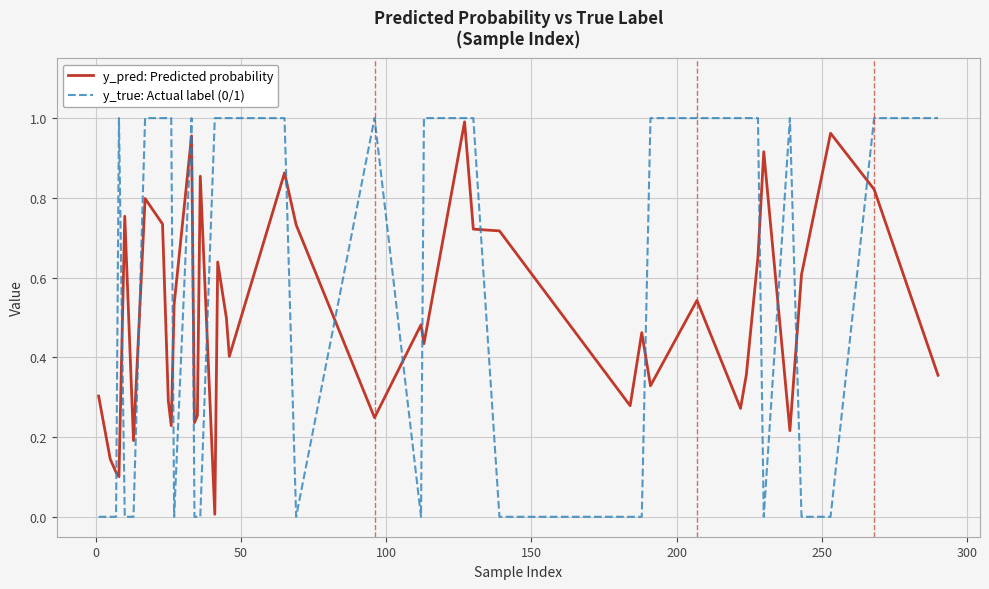

Does the chart display data point markers on the line(s)?

No